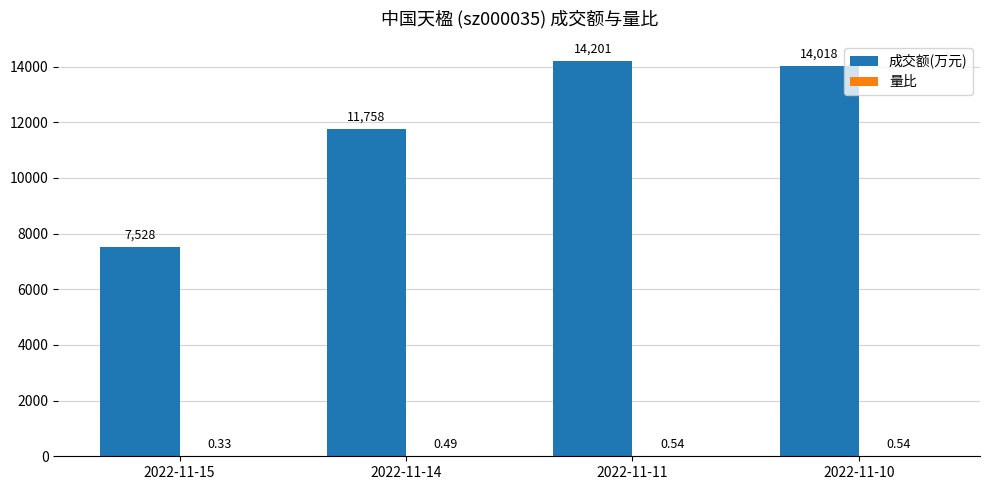

What is the highest value of the 成交额(万元) series?

14201.0